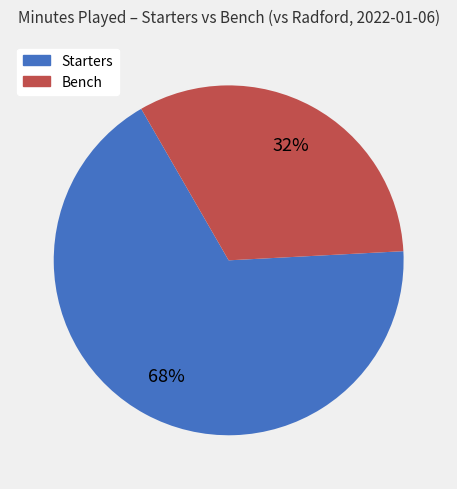

Does any single category account for the majority?

Yes